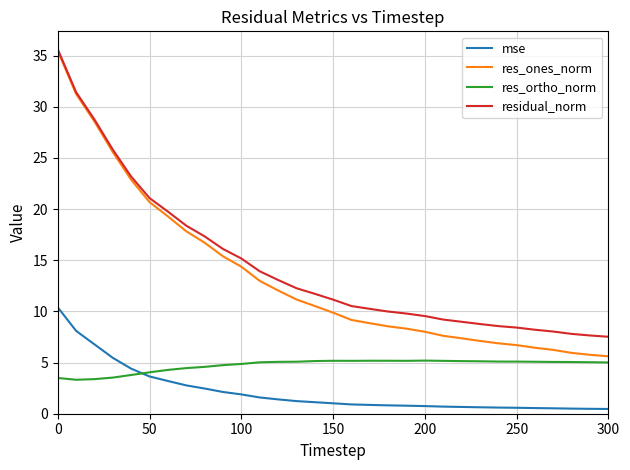

True or false: residual_norm and mse cross at least once.

False